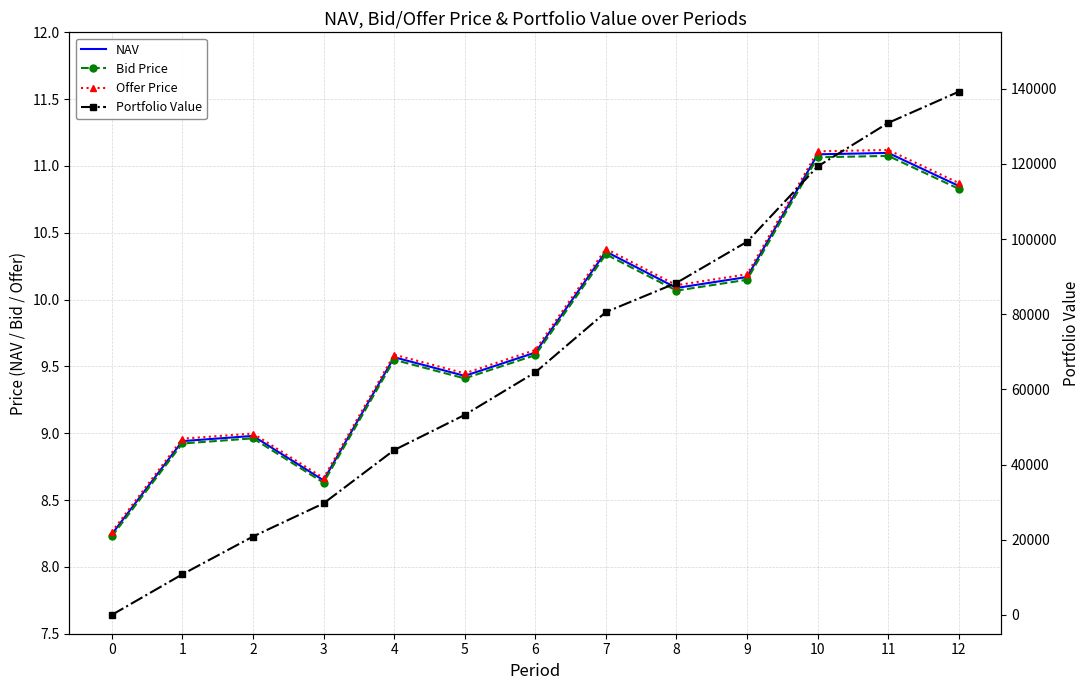

What is the sum of the NAV values at 4 and 7?

19.9